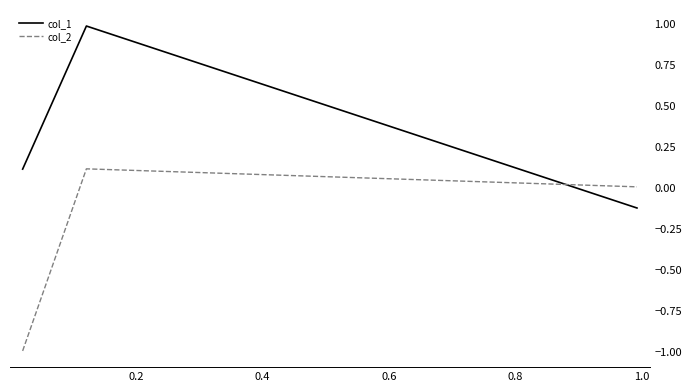

What is the smallest value displayed?

-1.0